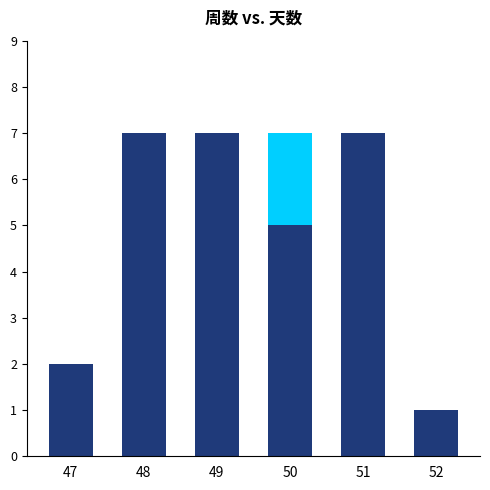

At which label is the value closest to 4?

50